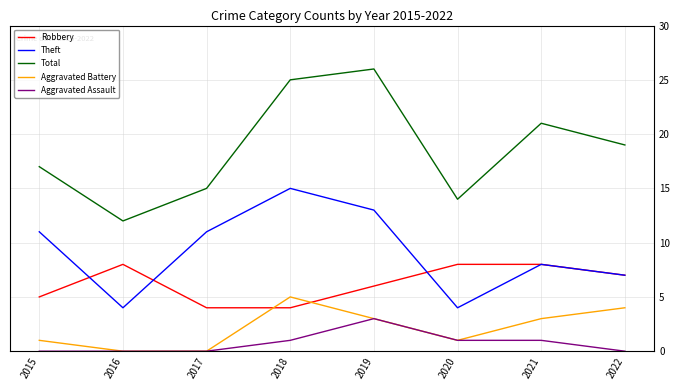

What is the highest value of the Aggravated Battery series?

5